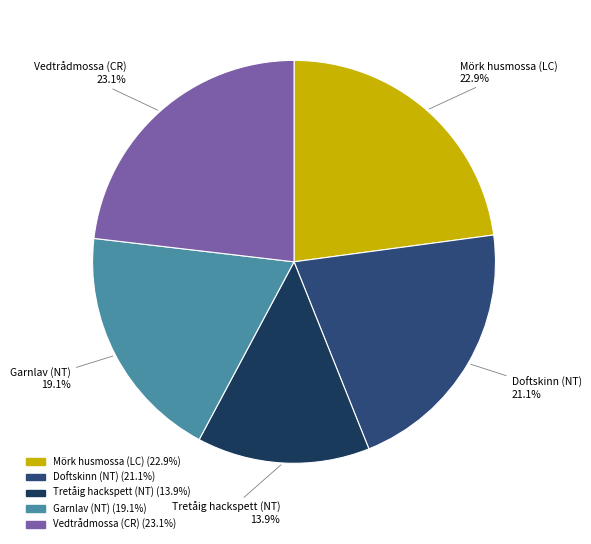

What percentage is the Garnlav (NT) slice, to the nearest percent?

19%